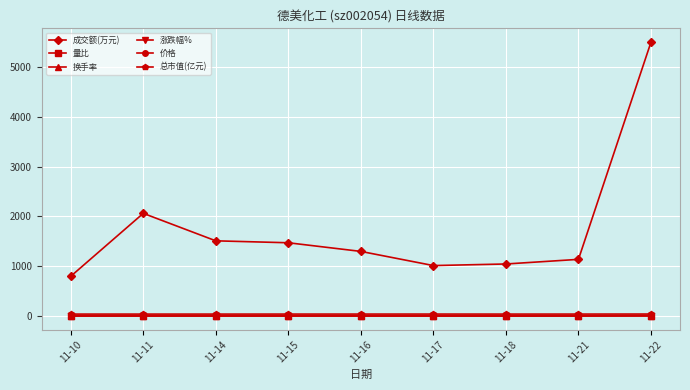

Which series changed the most between 11-17 and 11-22?

成交额(万元)